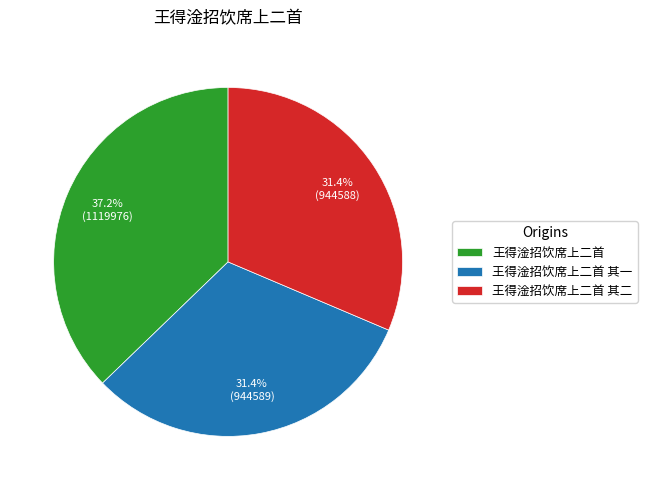

Which category has the biggest portion of the pie?

王得淦招饮席上二首